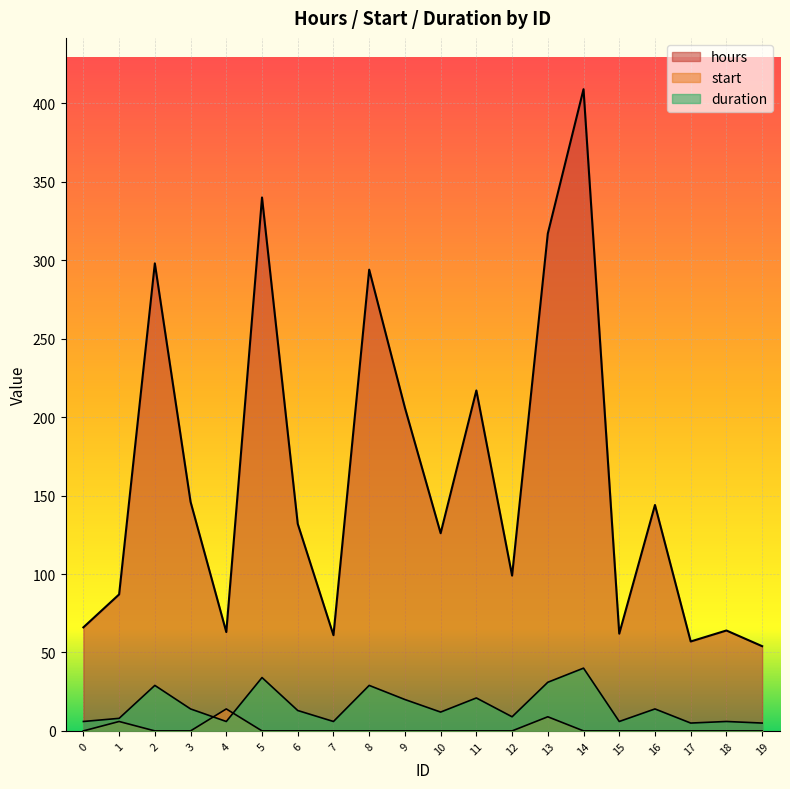

Which has a higher value, 6 or 10?

6